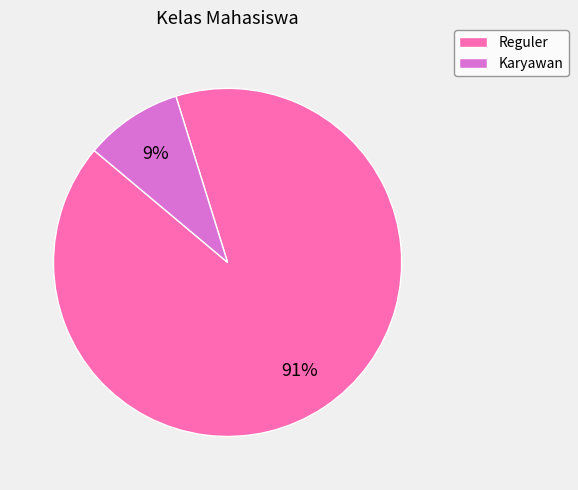

What percentage is the Karyawan slice, to the nearest percent?

9%